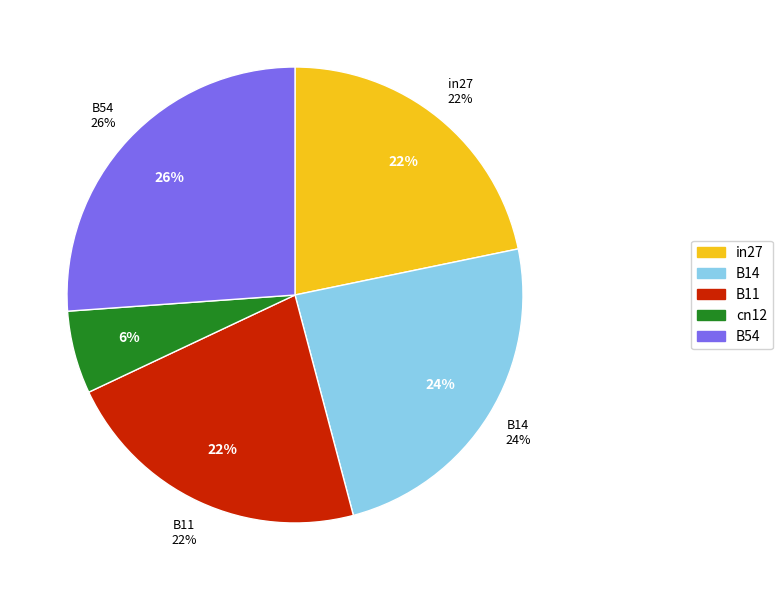

What percentage do cn12 and B54 together represent?

32.0%